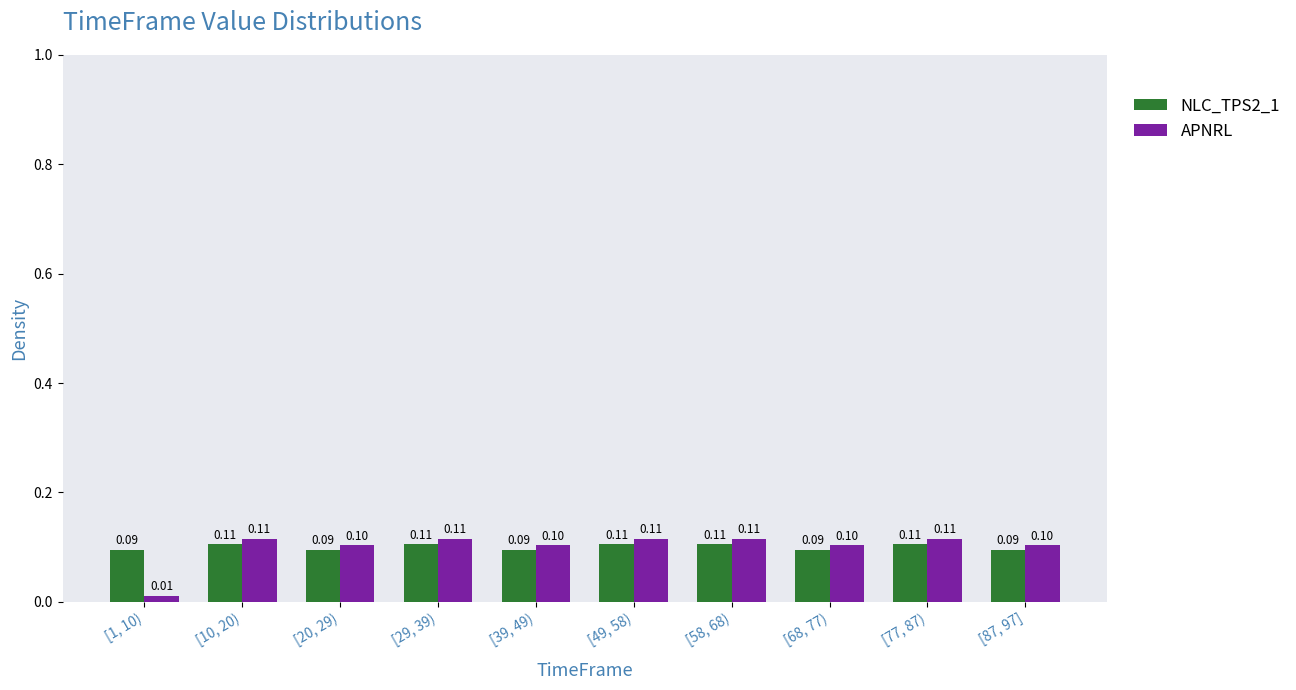

What is the sum of all NLC_TPS2_1 values?

1.0